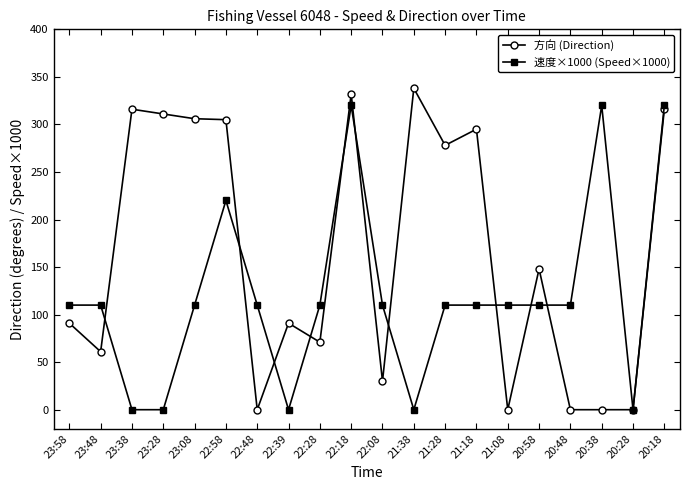

What is the difference between the maximum and second lowest values in the 方向 (Direction) series?

338